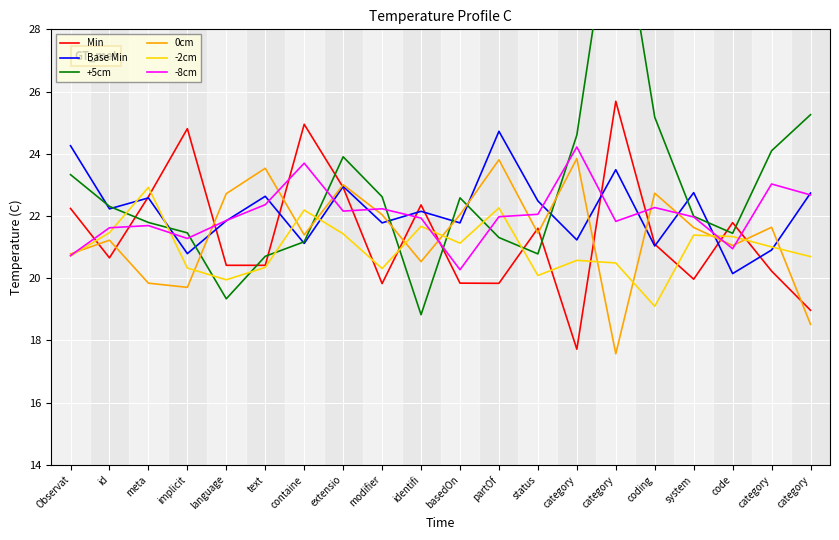

What is the value of the -8cm point at the 7th from the left?

23.7